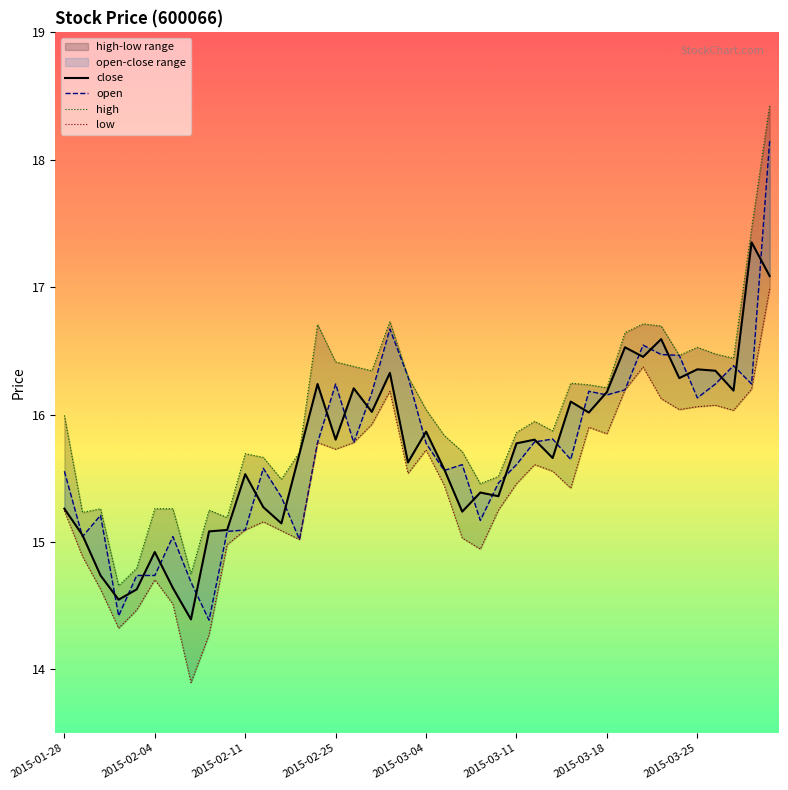

Reading left to right, transcribe all the data shown in this chart.

close: 15.3	15.1	14.7	14.5	14.6	14.9	14.6	14.4	15.1	15.1	15.5	15.3	15.1	15.7	16.2	15.8	16.2	16.0	16.3	15.6	15.9	15.6	15.2	15.4	15.4	15.8	15.8	15.7	16.1	16.0	16.2	16.5	16.5	16.6	16.3	16.4	16.3	16.2	17.4	17.1
open: 15.6	15.0	15.2	14.4	14.7	14.7	15.0	14.7	14.4	15.1	15.1	15.6	15.4	15.0	15.8	16.2	15.8	16.2	16.7	16.3	15.8	15.6	15.6	15.2	15.5	15.6	15.8	15.8	15.6	16.2	16.2	16.2	16.5	16.5	16.5	16.1	16.2	16.4	16.2	18.2
high: 16.0	15.2	15.3	14.7	14.8	15.3	15.3	14.7	15.2	15.2	15.7	15.7	15.5	15.7	16.7	16.4	16.4	16.3	16.7	16.3	16.0	15.8	15.7	15.5	15.5	15.9	15.9	15.9	16.2	16.2	16.2	16.6	16.7	16.7	16.5	16.5	16.5	16.4	17.5	18.4
low: 15.2	14.9	14.6	14.3	14.5	14.7	14.5	13.9	14.3	15.0	15.1	15.2	15.1	15.0	15.8	15.7	15.8	15.9	16.2	15.5	15.7	15.4	15.0	14.9	15.2	15.5	15.6	15.6	15.4	15.9	15.8	16.2	16.4	16.1	16.0	16.1	16.1	16.0	16.2	17.0